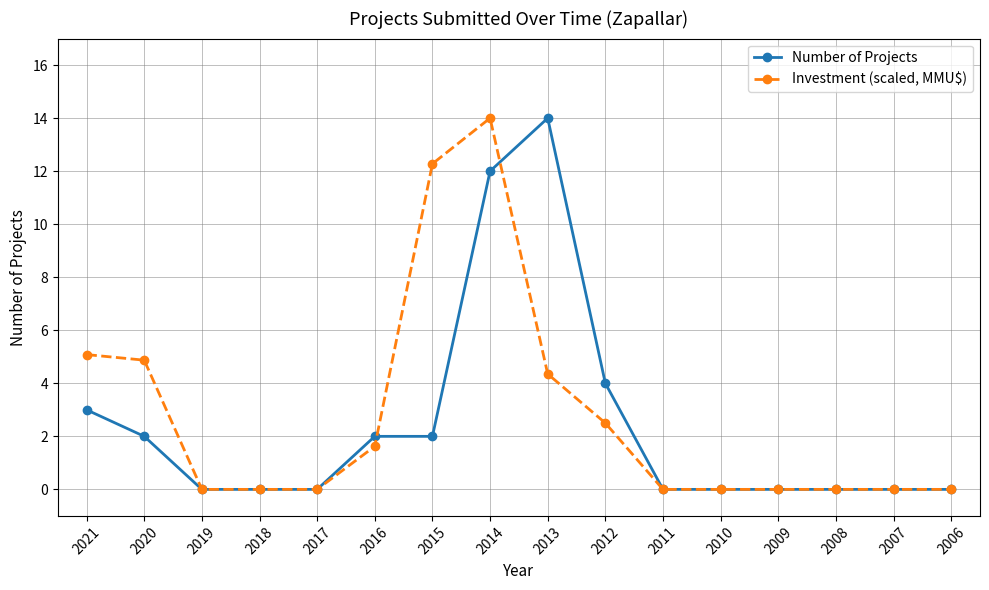

How many series are shown in this chart?

2